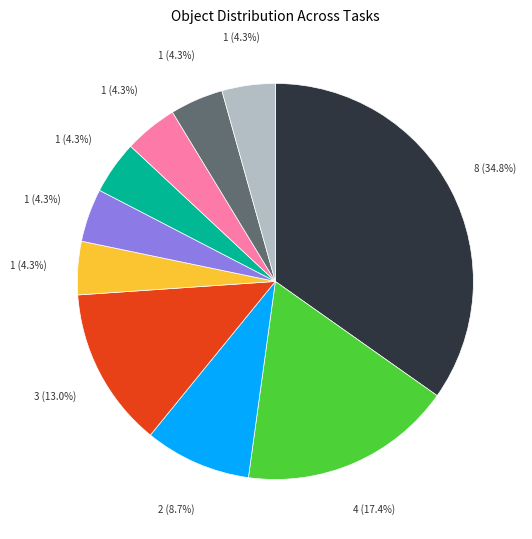

Is there any slice that represents more than half of the pie?

No